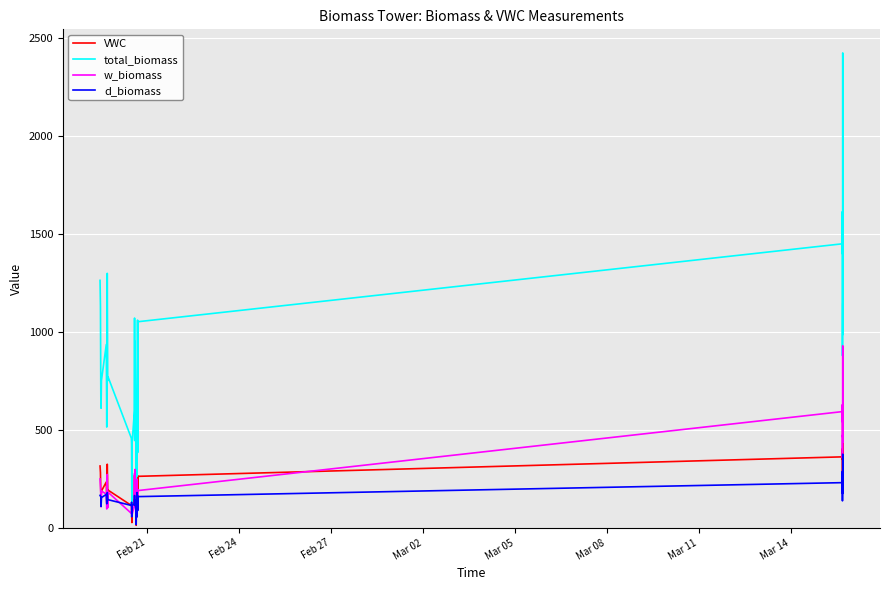

What is the maximum value for total_biomass?

2424.8